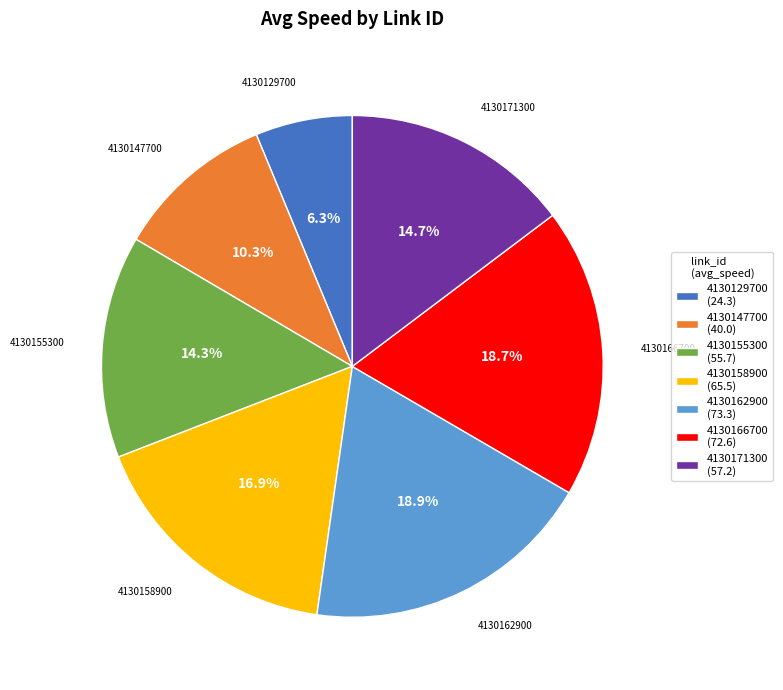

Is it true that 4130147700 is 1% of the pie?

False